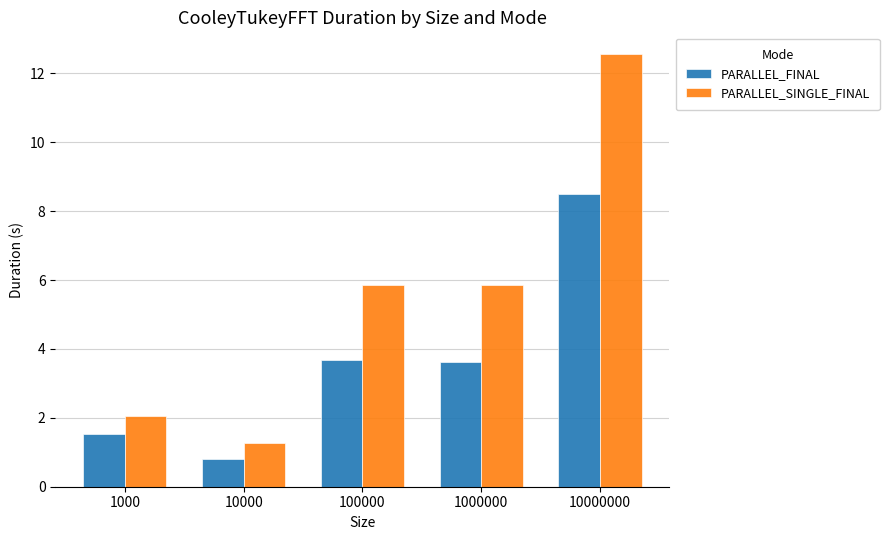

What is the value of the PARALLEL_SINGLE_FINAL bar at the 1st from the left?

2.1